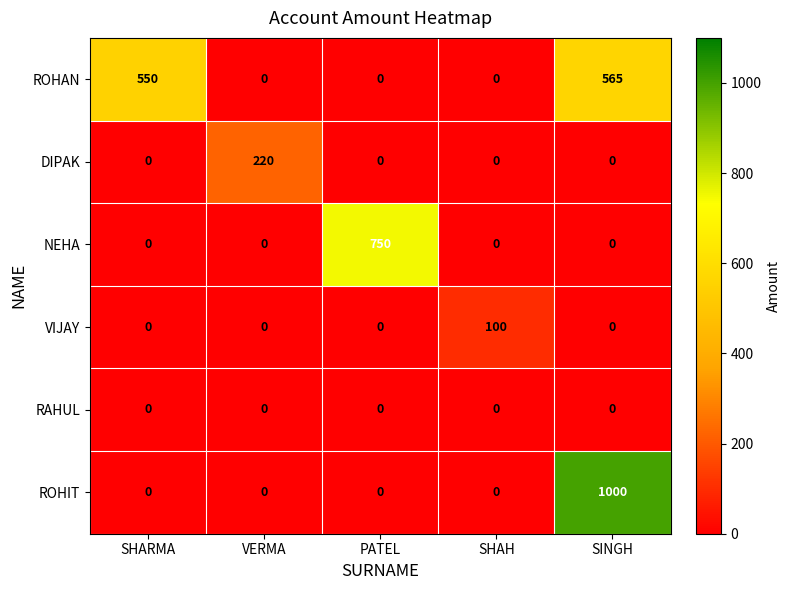

At how many categories does at least one series exceed 653?

2